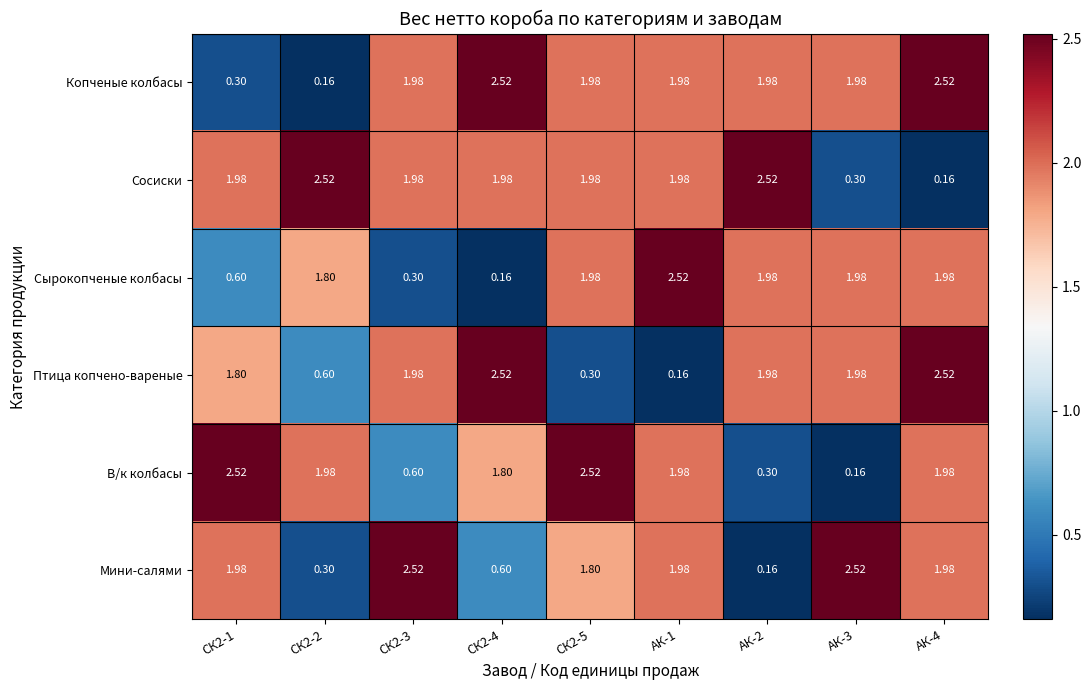

Is the value of Копченые колбасы at СК2-1 greater than the value of В/к колбасы at СК2-2?

No